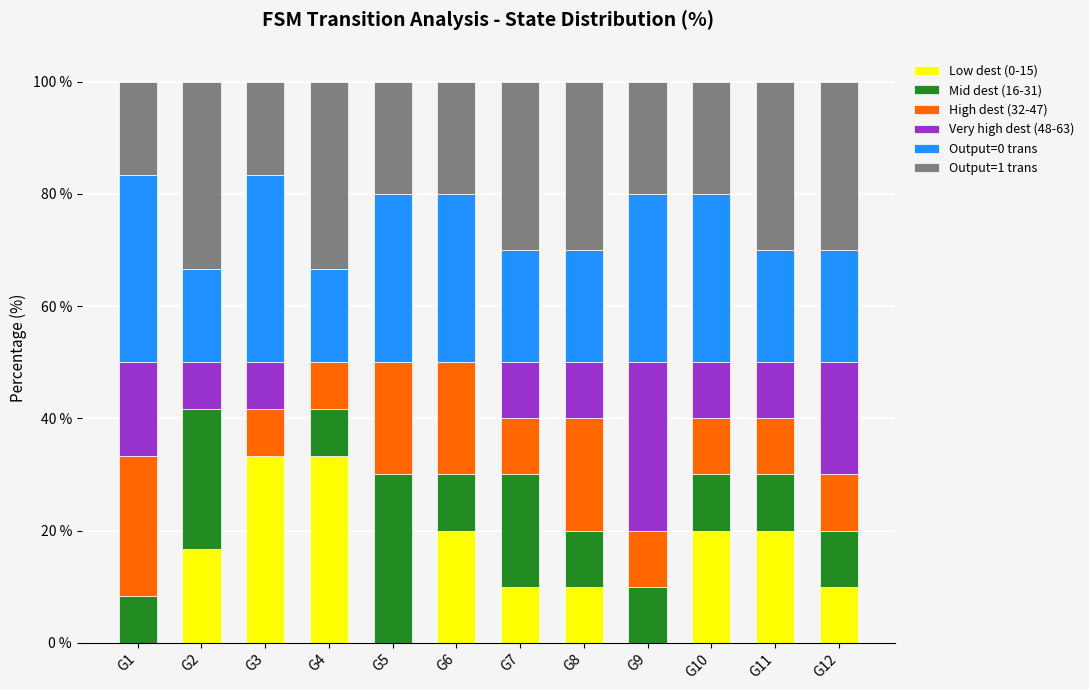

What is the total value across all series at G5?

100.0